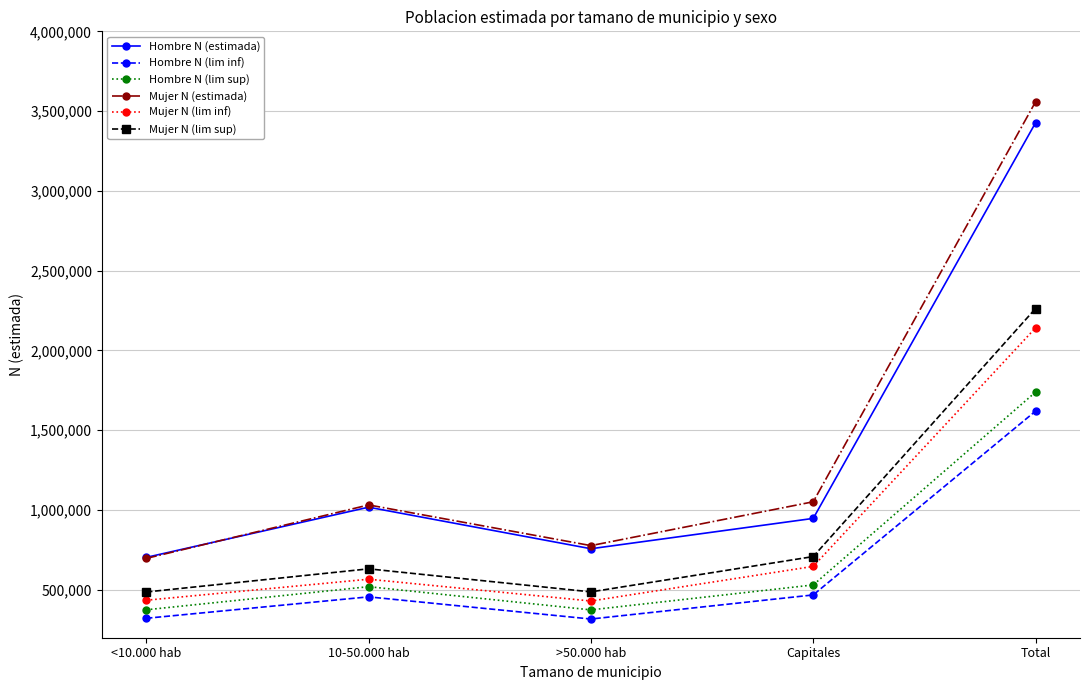

The value of Mujer N (estimada) at Capitales is 1051901. True or false?

True